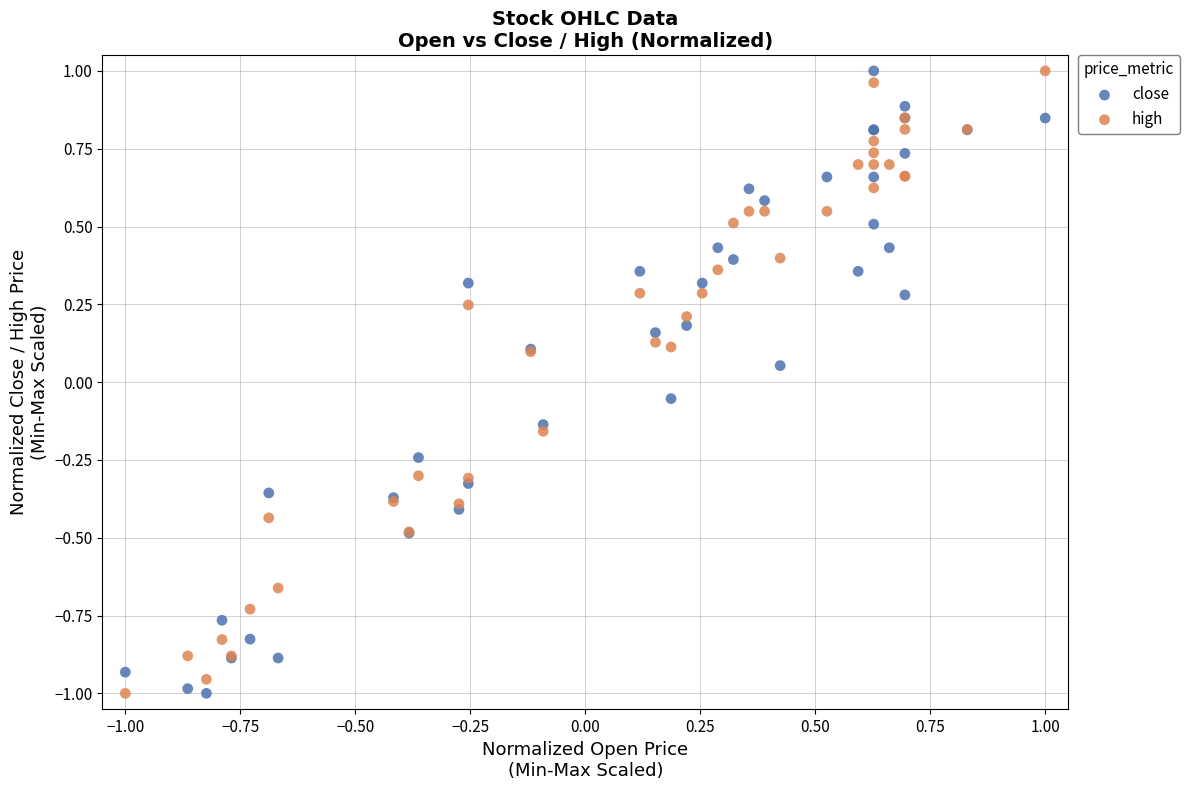

What is the X range (max minus min) for the scatter plot?

2.0